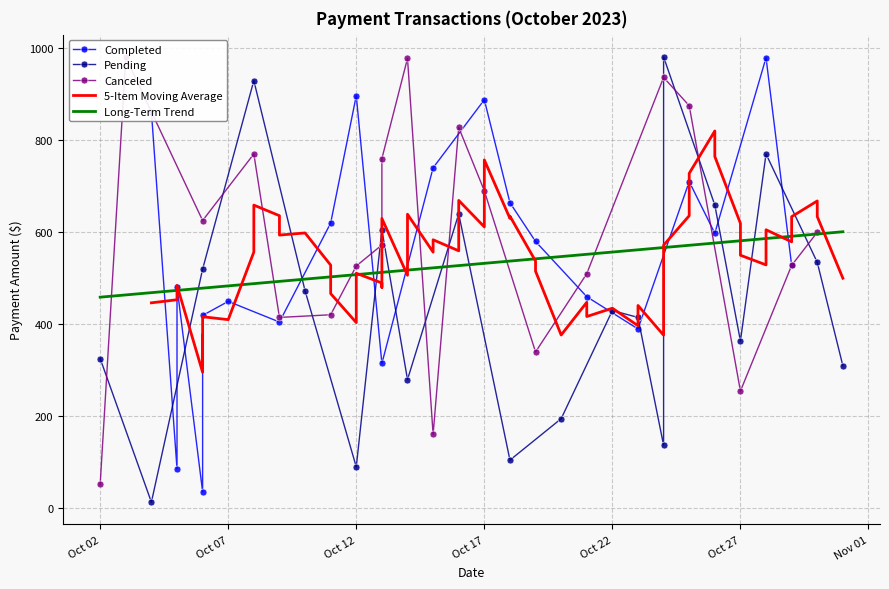

Count the number of data series in this chart.

3